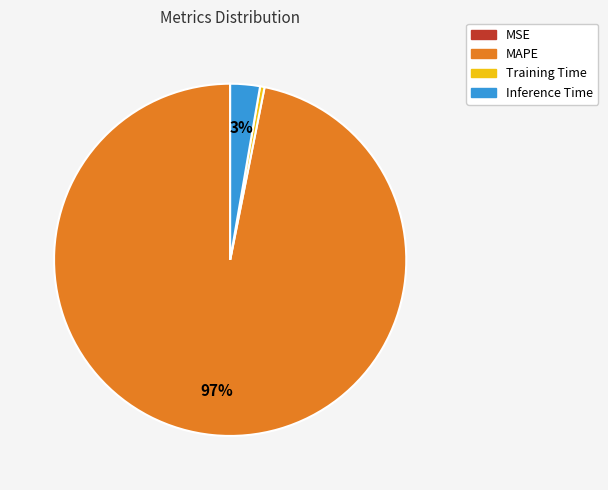

Is it true that MAPE is 85% of the pie?

False